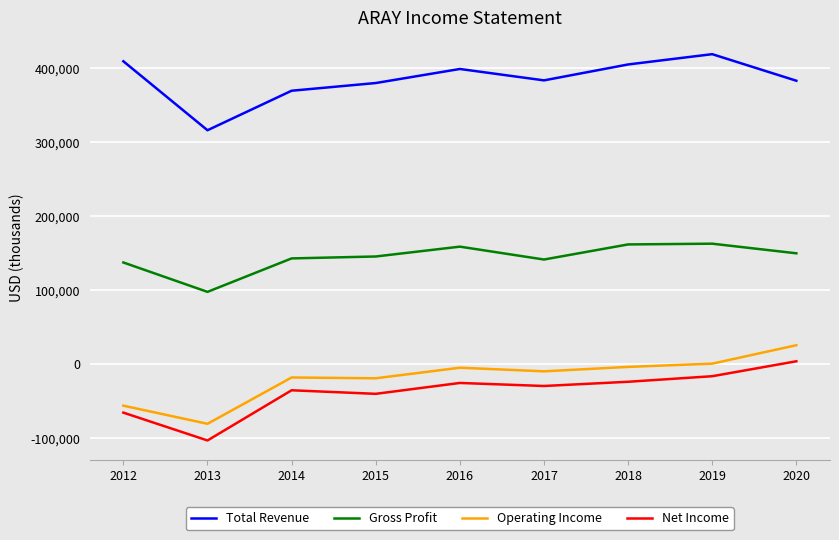

The Net Income series shows -65600 at 2012. True or false?

True